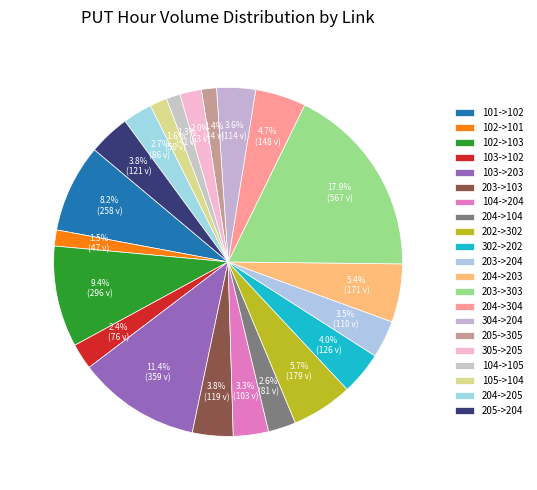

To the nearest percent, what is the average slice percentage?

5%